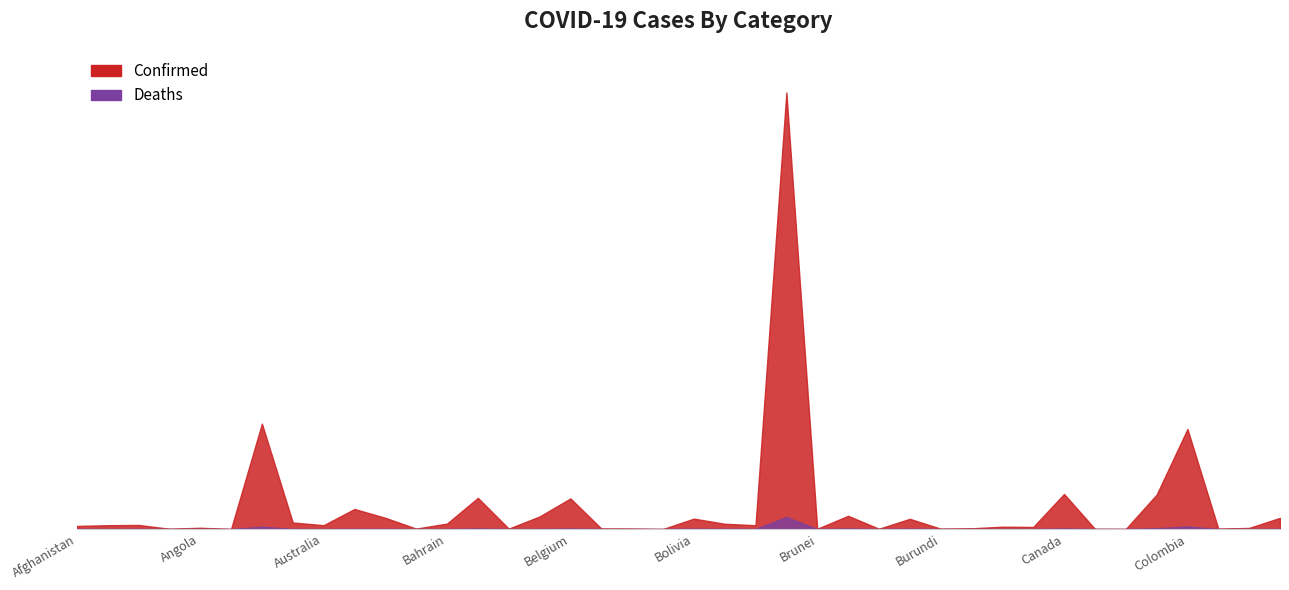

Where is Deaths nearest to the value 306073?

Colombia